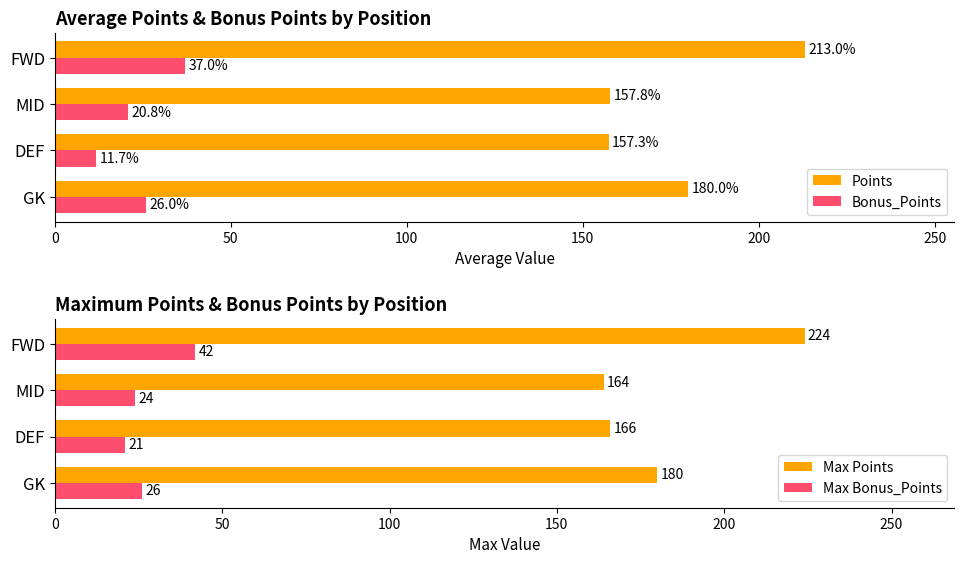

What value does the Points series have at MID?

157.8